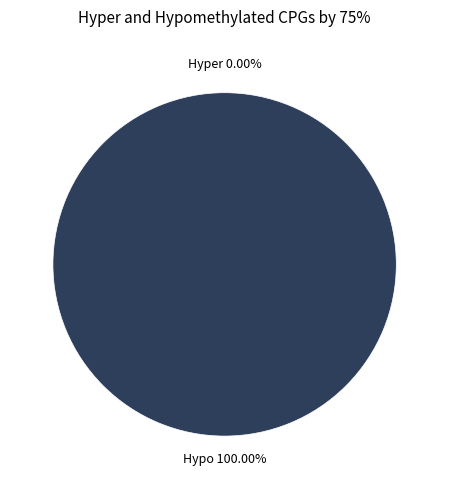

How many slices are in this pie chart?

2